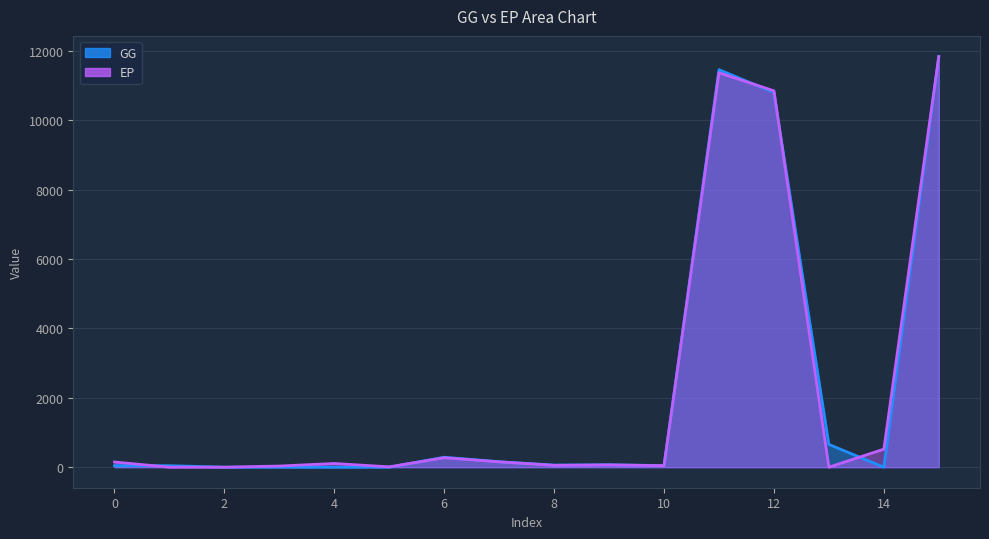

What is the maximum value for EP?

11840.4